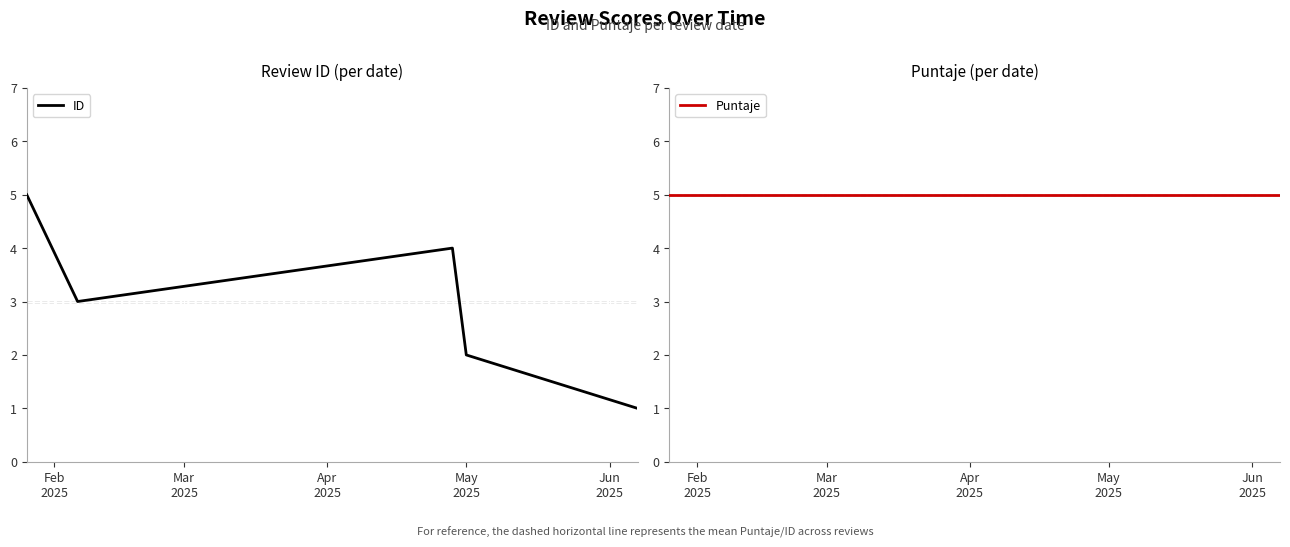

At which label does Puntaje reach its peak?

Feb
2025